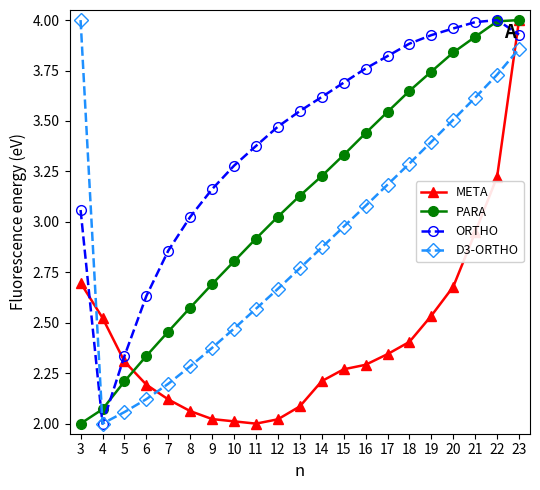

After their last crossing, which series has the higher values: META or ORTHO?

META